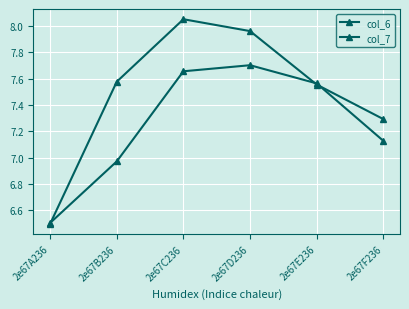

Where is the first local maximum for col_6?

2e67D236